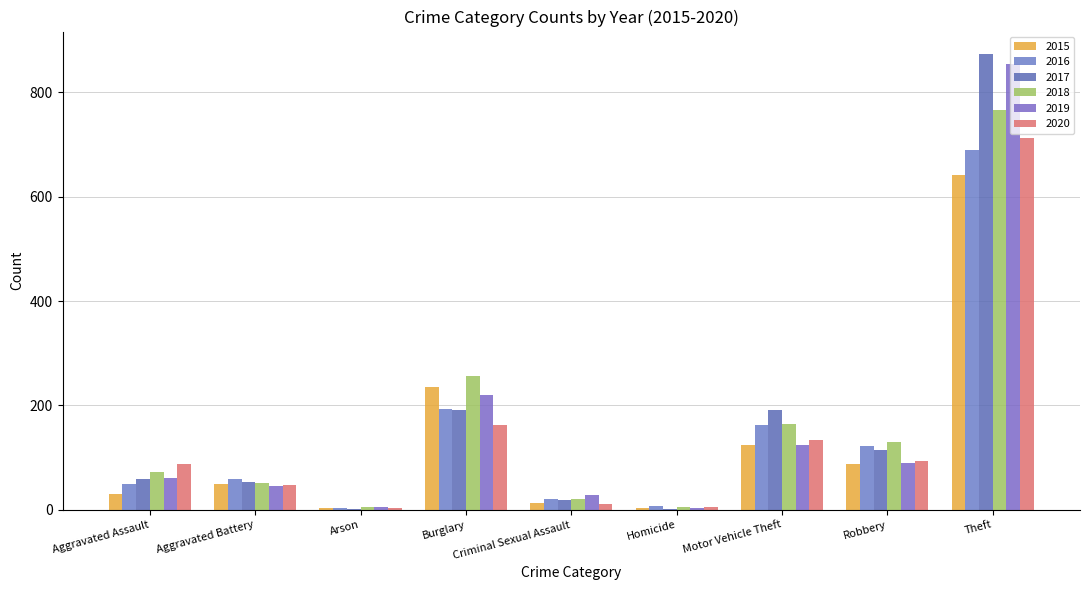

How many groups of bars are there?

9